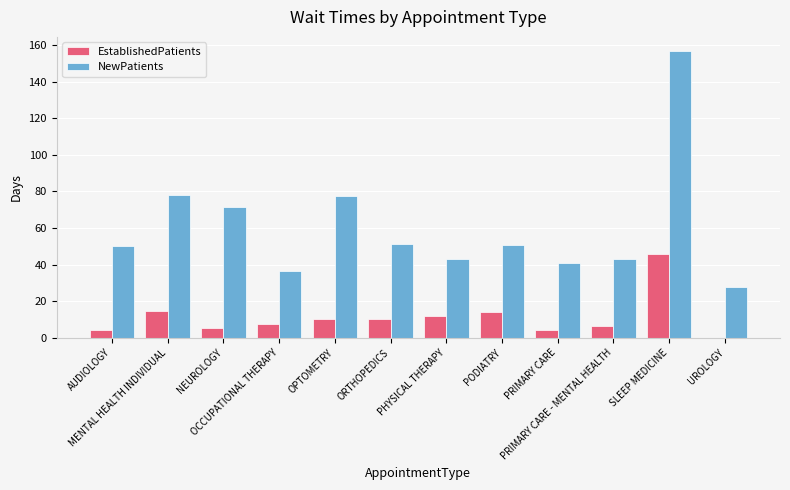

The EstablishedPatients series shows 4.1 at AUDIOLOGY. True or false?

True